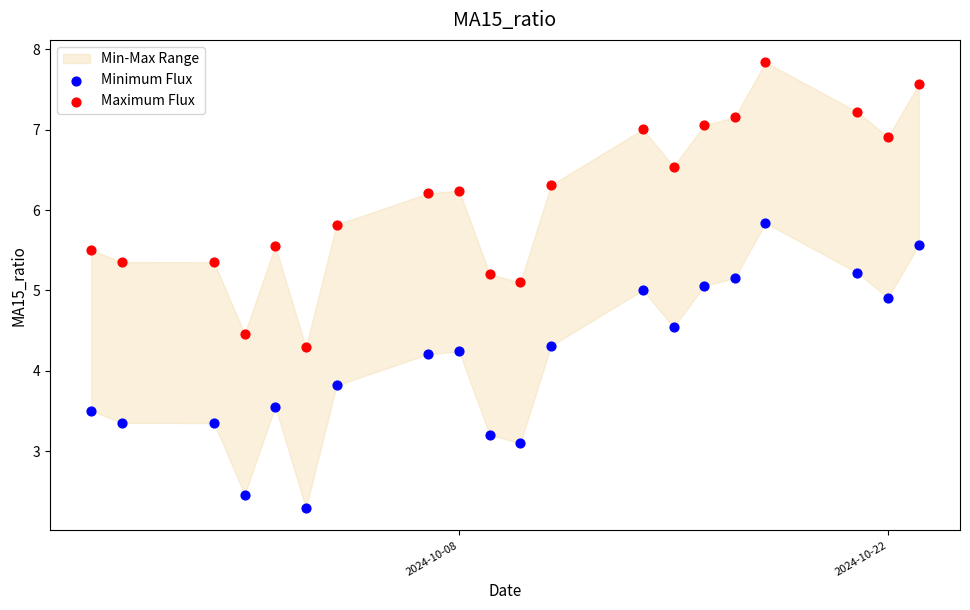

Which series contains the lowest Y value?

Minimum Flux